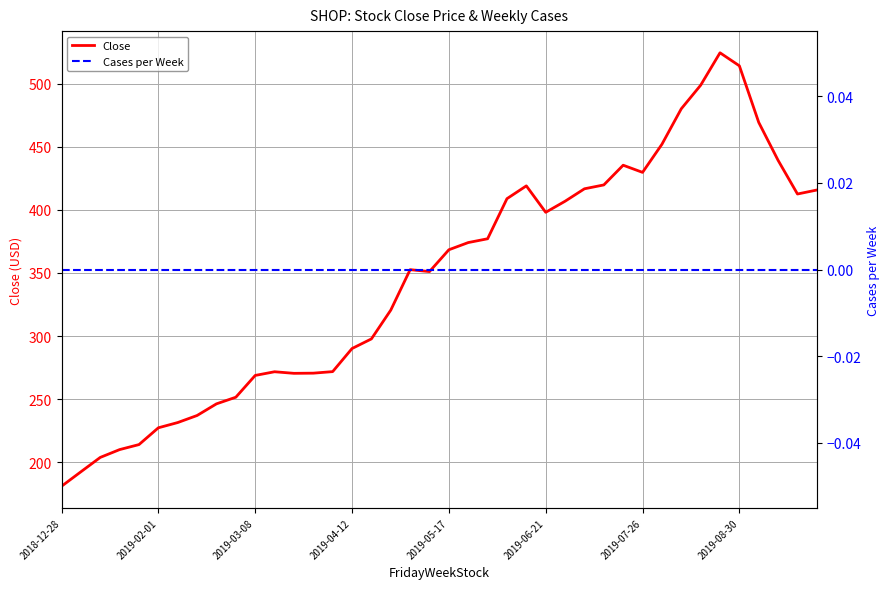

What is the value of the Close point at the 2nd from the left?

192.5